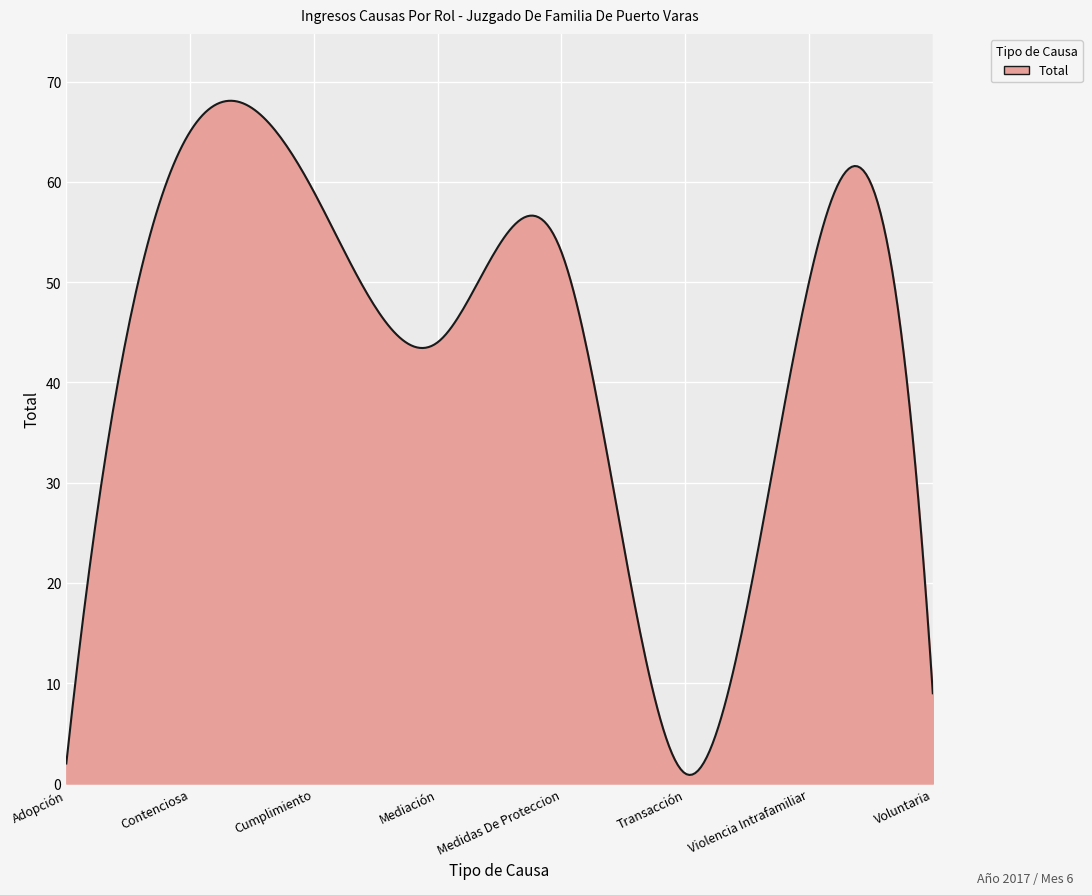

Does the chart display data point markers on the line(s)?

No